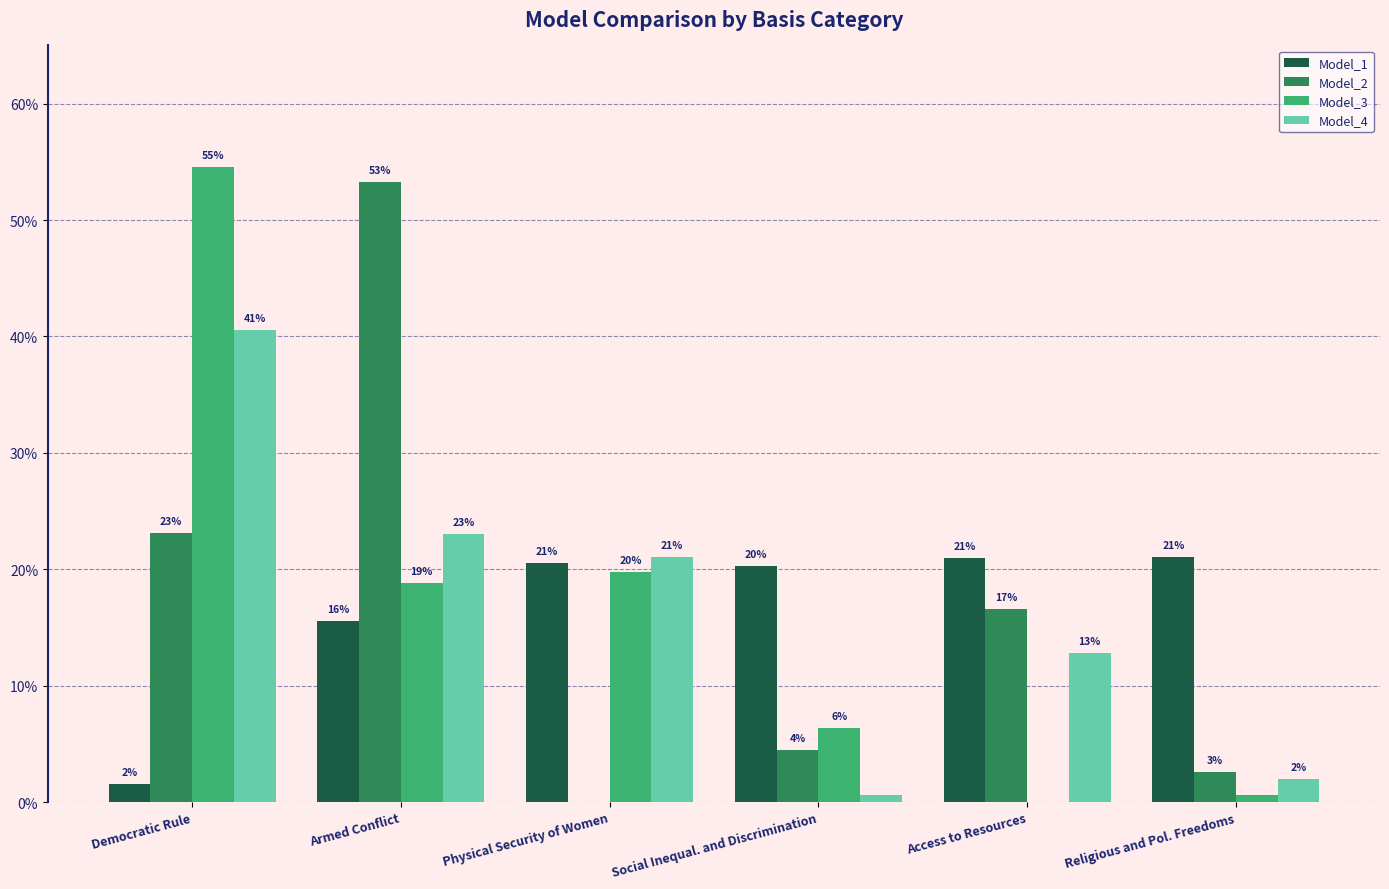

What are all the series names shown in the legend?

Model_1, Model_2, Model_3, Model_4